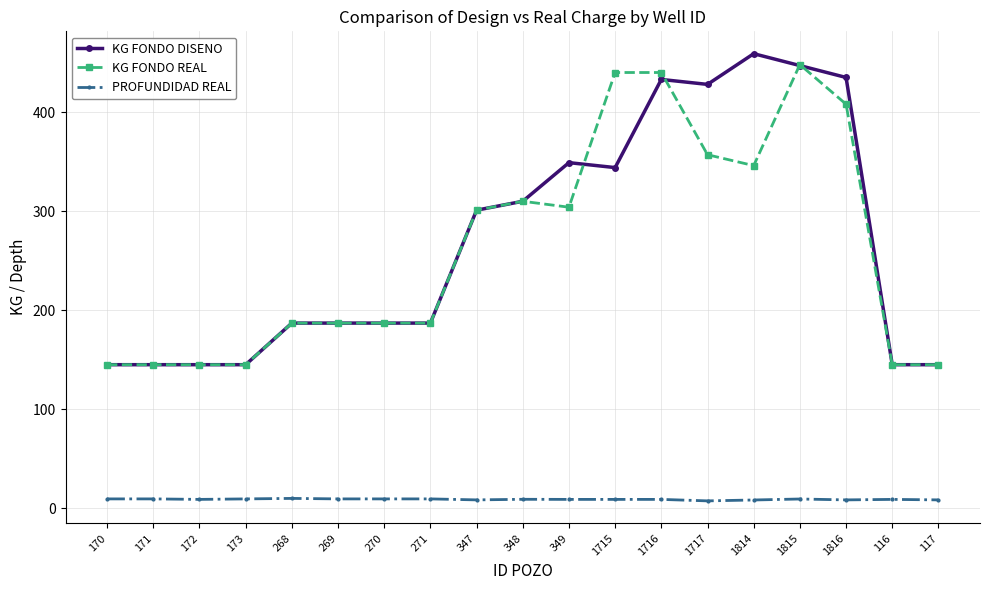

True or false: KG FONDO REAL and PROFUNDIDAD REAL intersect in this chart.

False